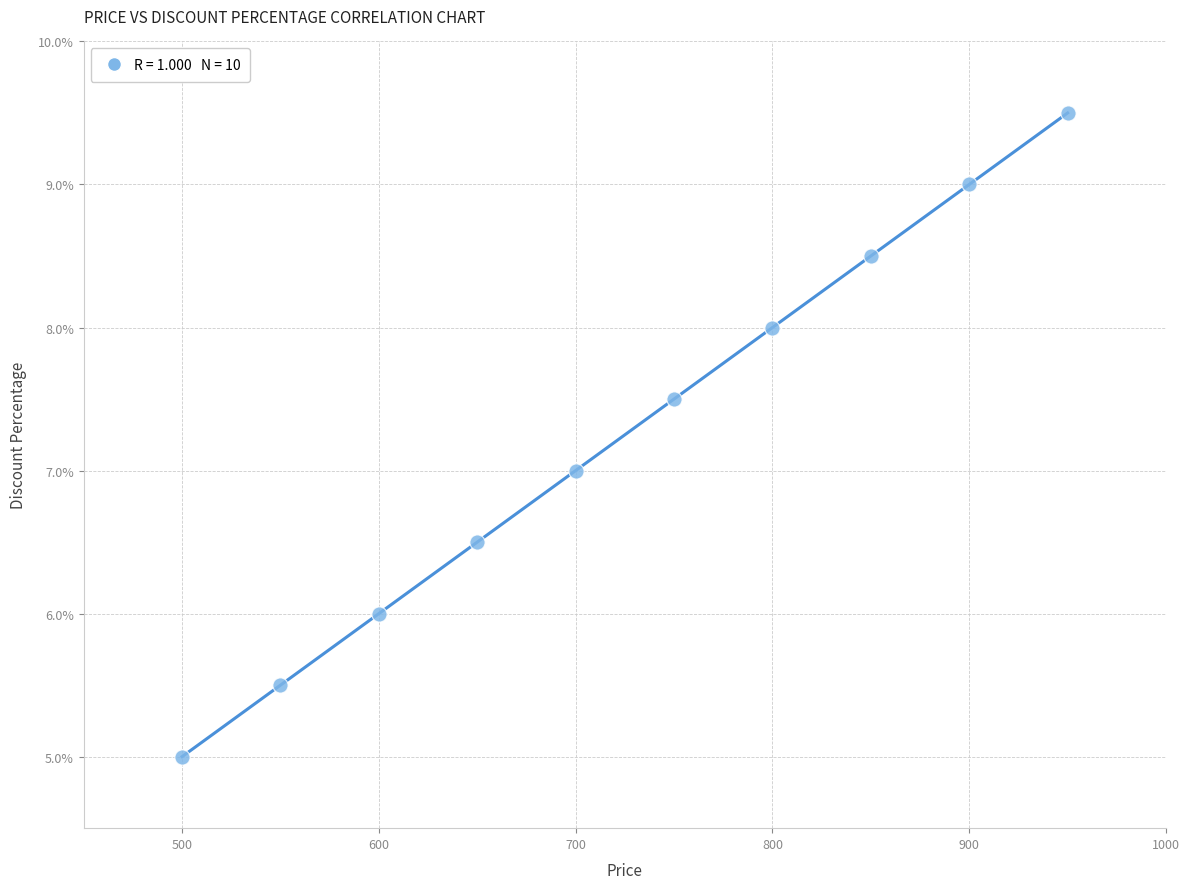

What is the average X value?

725.0